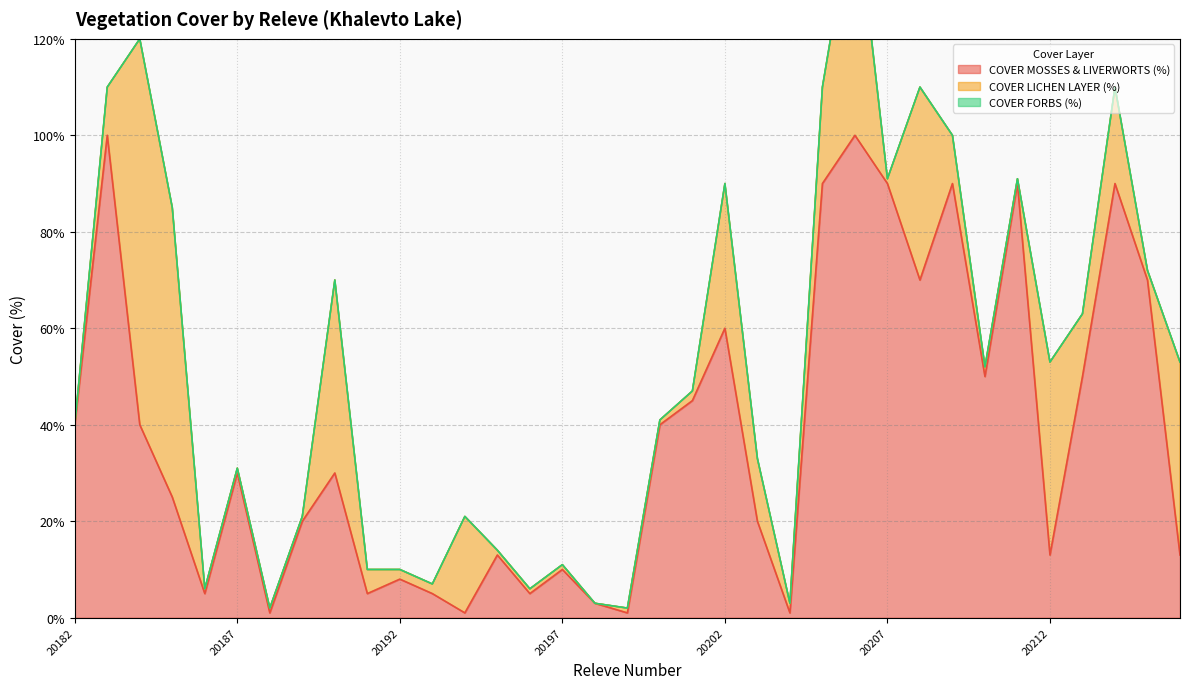

List the labels in order of COVER FORBS (%) value, smallest first.

20182, 20183, 20184, 20185, 20186, 20187, 20188, 20189, 20190, 20191, 20192, 20193, 20194, 20195, 20196, 20197, 20198, 20199, 20200, 20201, 20202, 20203, 20204, 20205, 20206, 20207, 20208, 20209, 20210, 20211, 20212, 20213, 20214, 20215, 20216